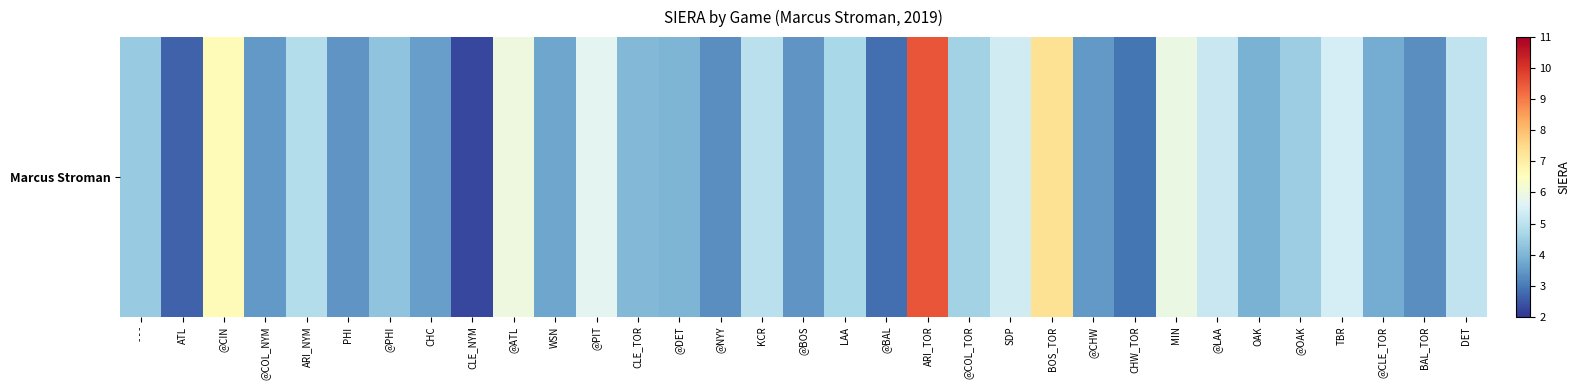

Between SDP and ATL, which is larger?

SDP